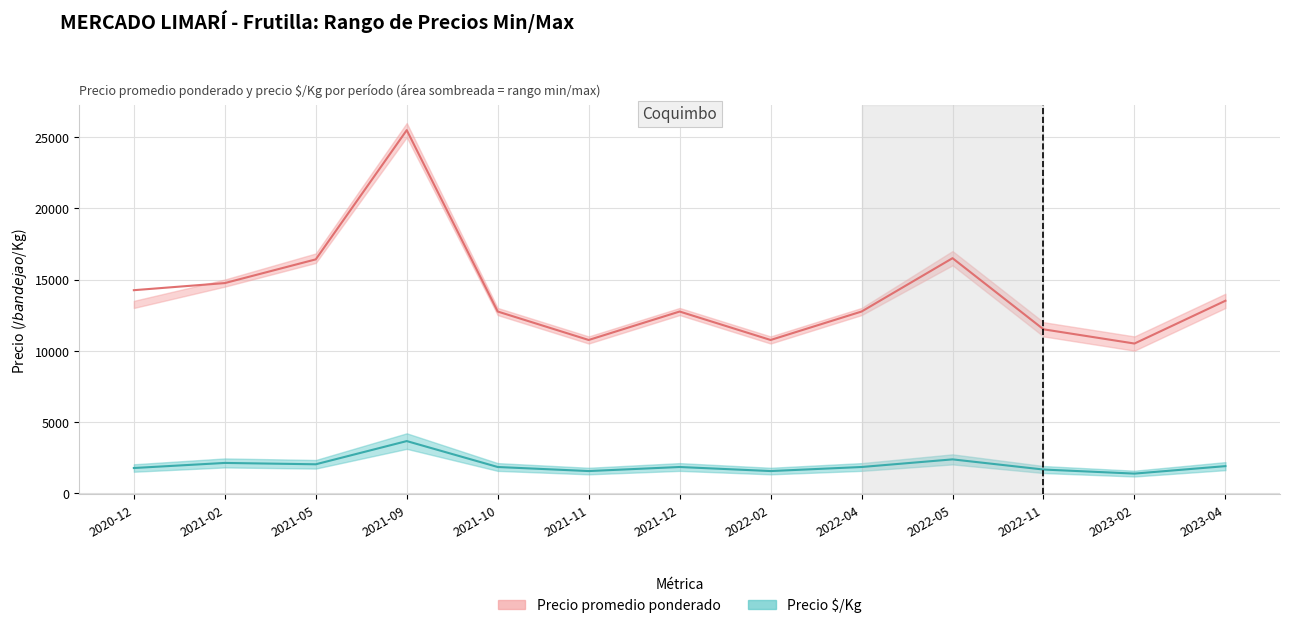

True or false: Precio minimo and Precio promedio ponderado intersect in this chart.

False